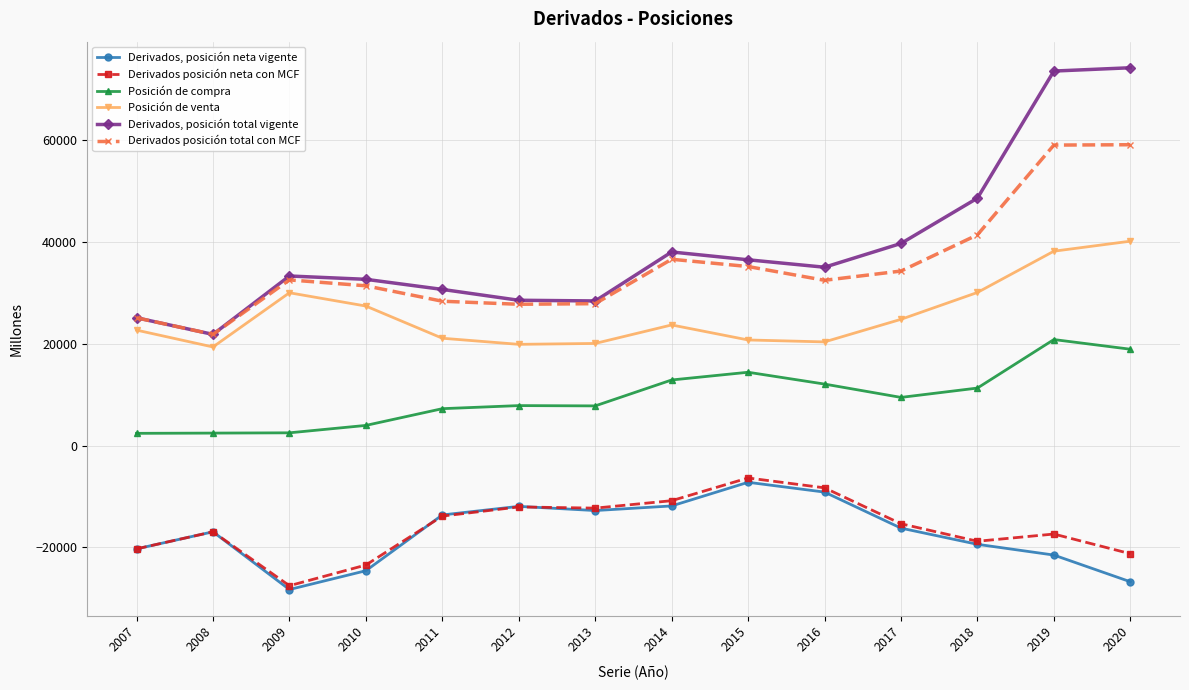

The value of Derivados posición total con MCF at 2007 is 15901. True or false?

False